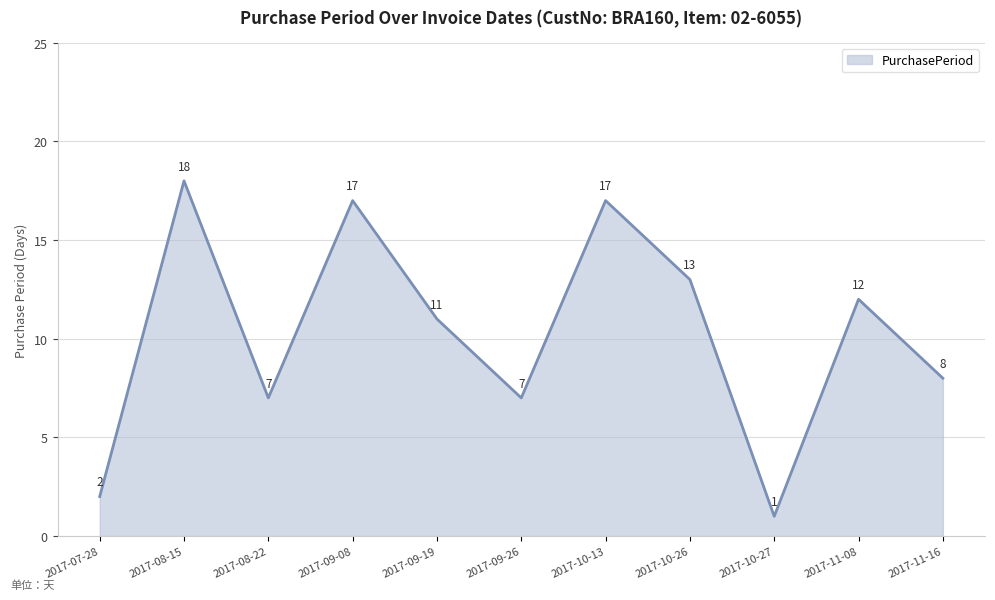

Reading left to right, what are all the values shown in this chart?

2017-07-28=2	2017-08-15=18	2017-08-22=7	2017-09-08=17	2017-09-19=11	2017-09-26=7	2017-10-13=17	2017-10-26=13	2017-10-27=1	2017-11-08=12	2017-11-16=8